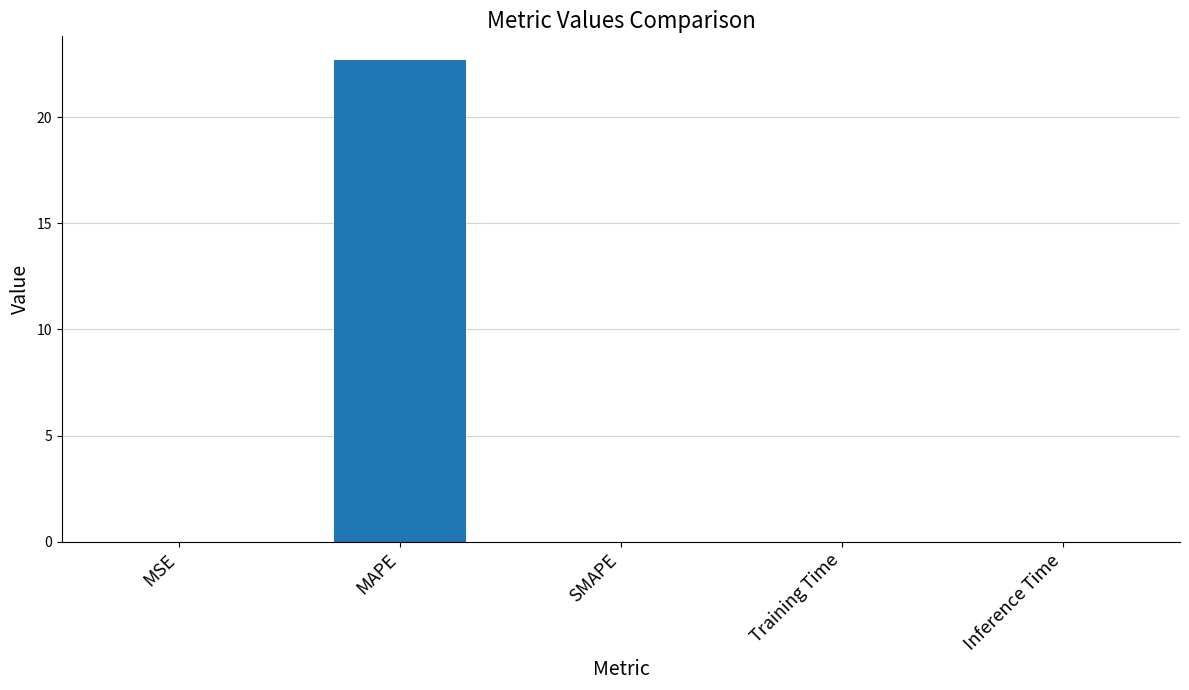

Is it true that the value at Training Time is 0.0?

True